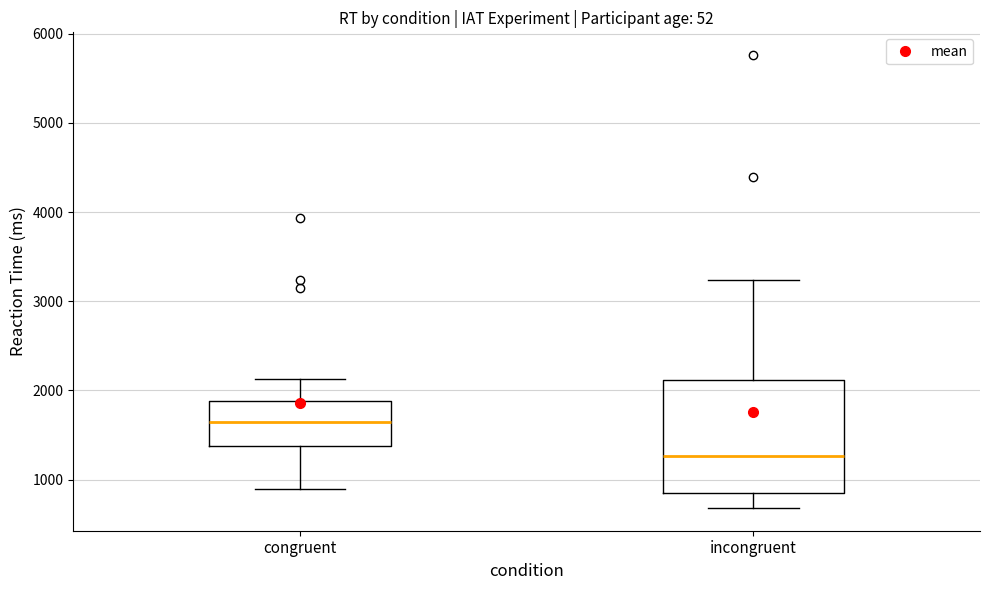

Where is the lower edge of the box for incongruent on the y-axis? The values are not printed on the chart, so give them approximately, as read against the axis.

800